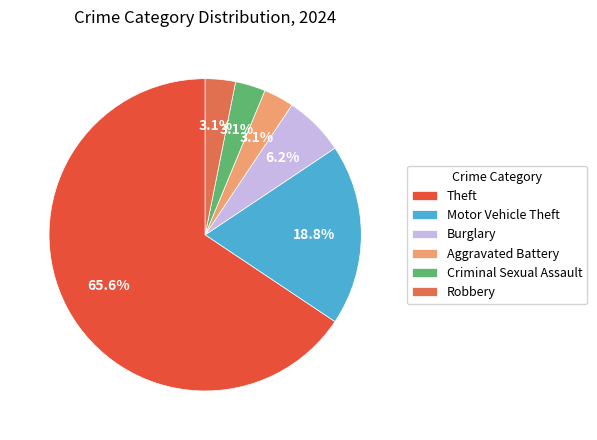

Which slice is the largest?

Theft